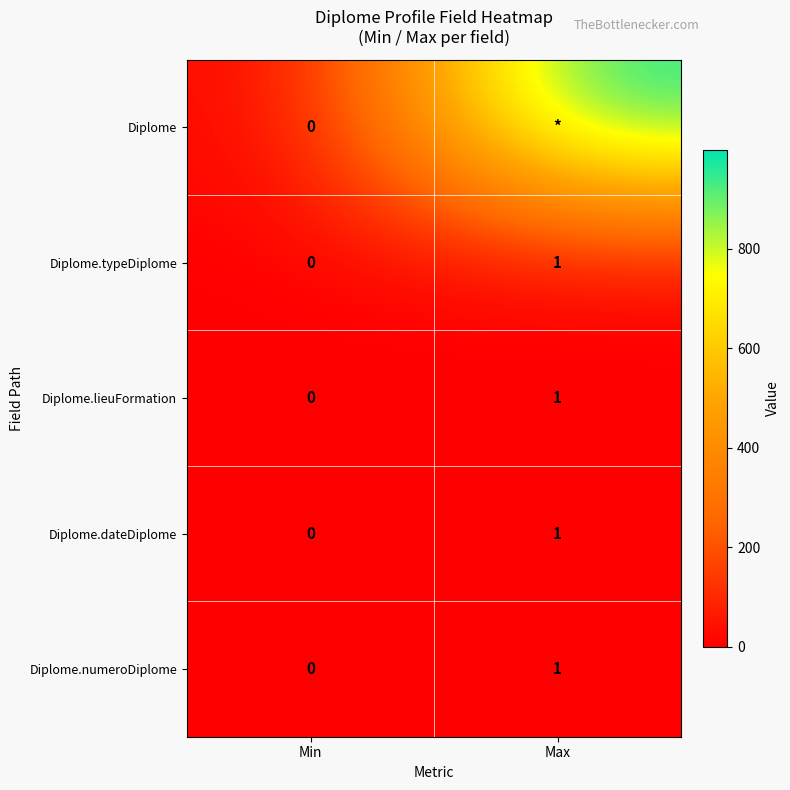

How many distinct data groups are displayed?

5